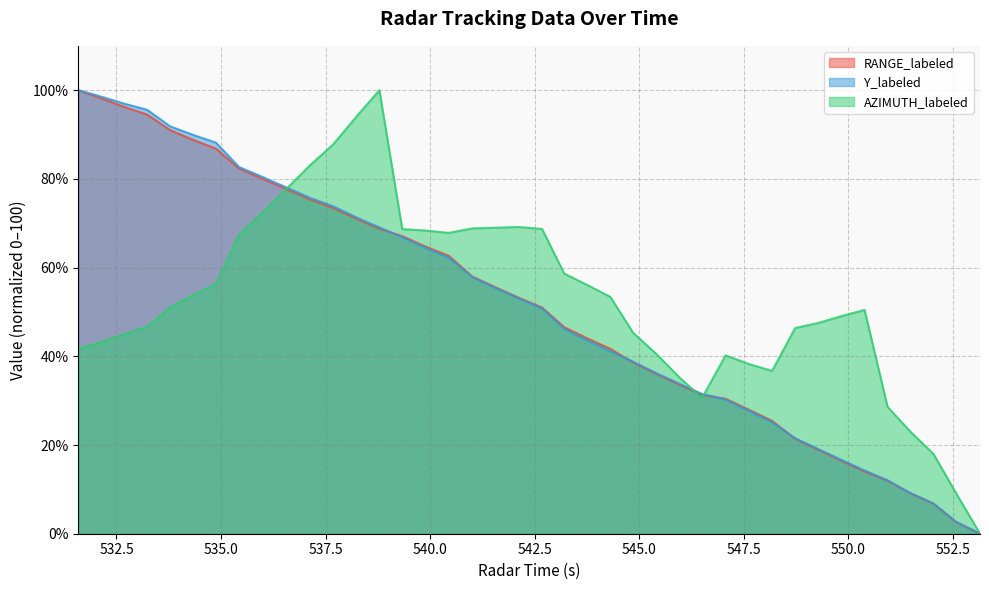

What is the label of the 20th point from the right?

542.679